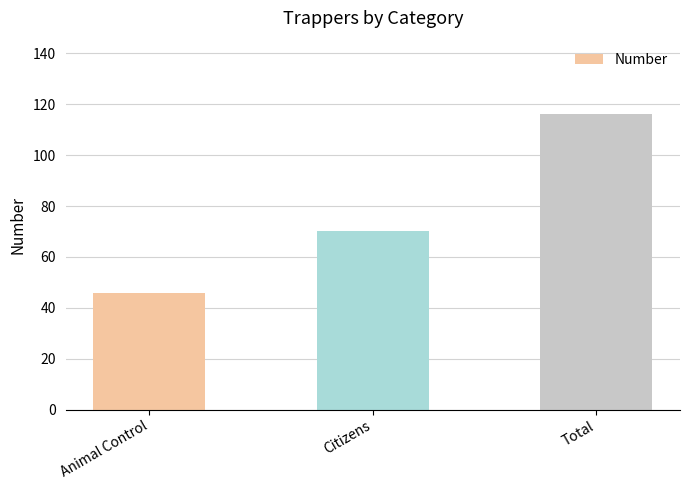

Count the number of data series in this chart.

1